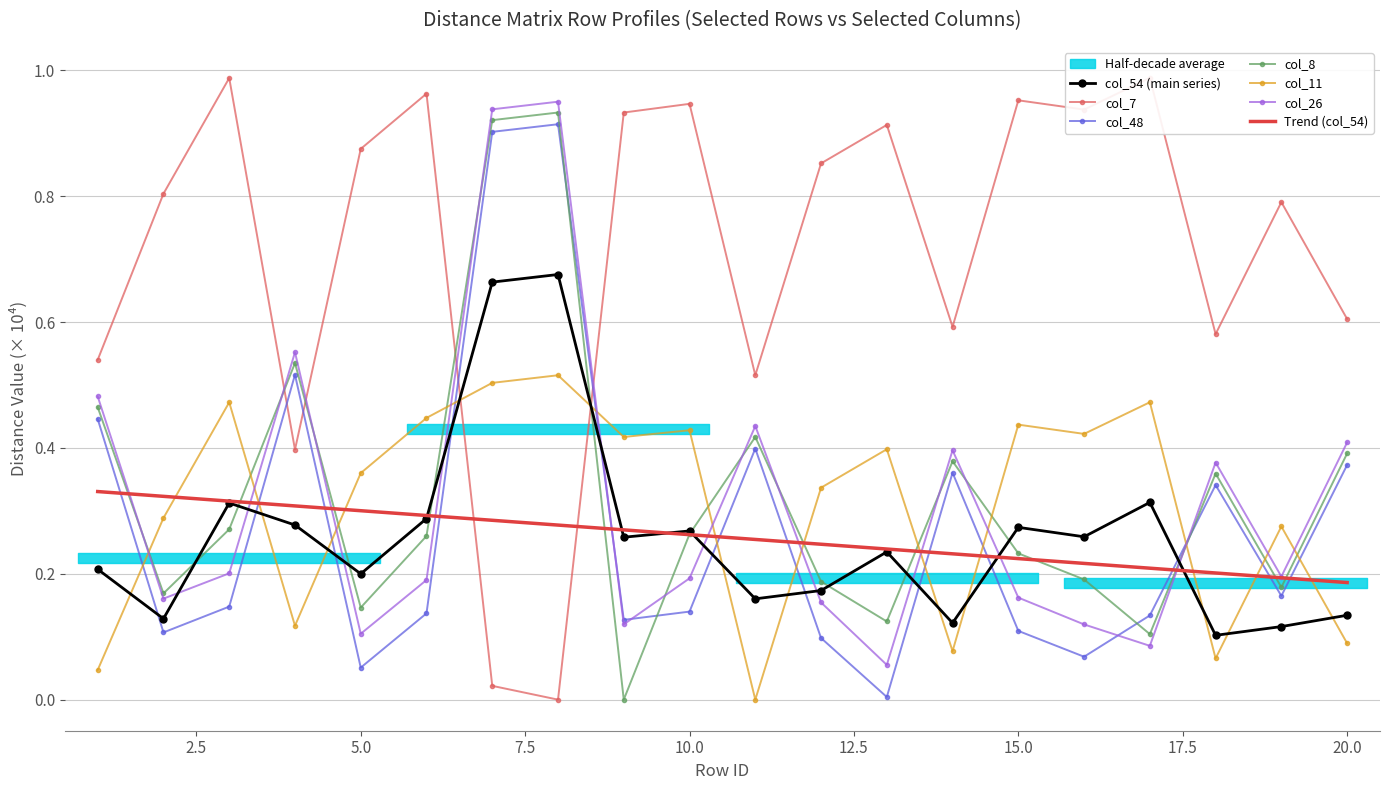

How many interior local peaks does the col_11 series have?

7